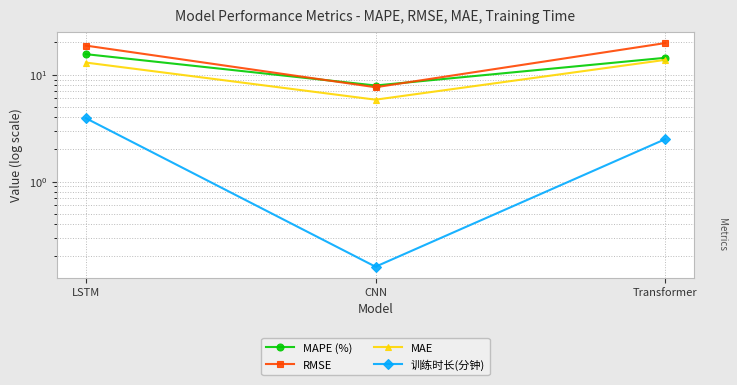

What is the maximum value for 训练时长(分钟)?

3.9